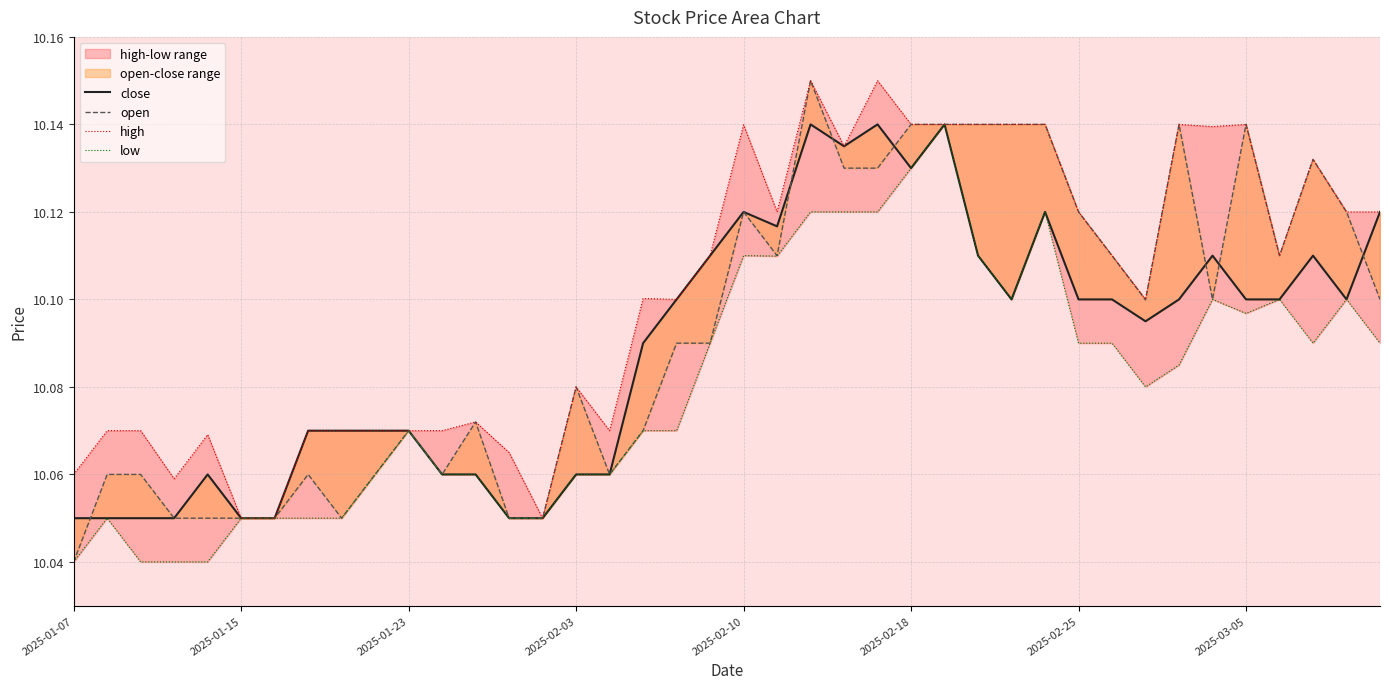

How many lines are shown in the chart?

4